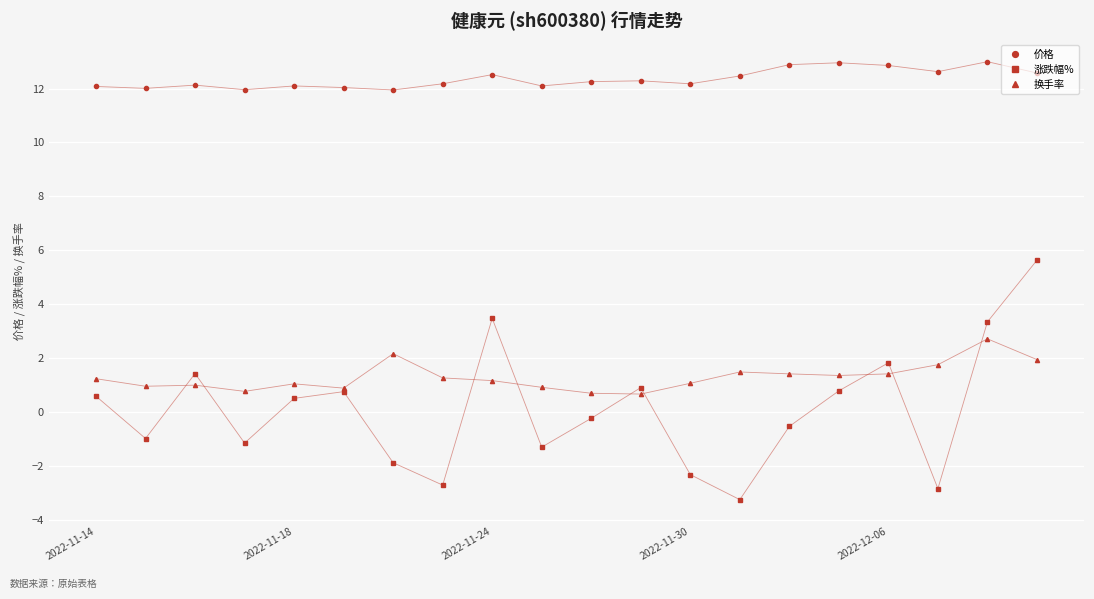

Which series has the widest spread of values?

涨跌幅%